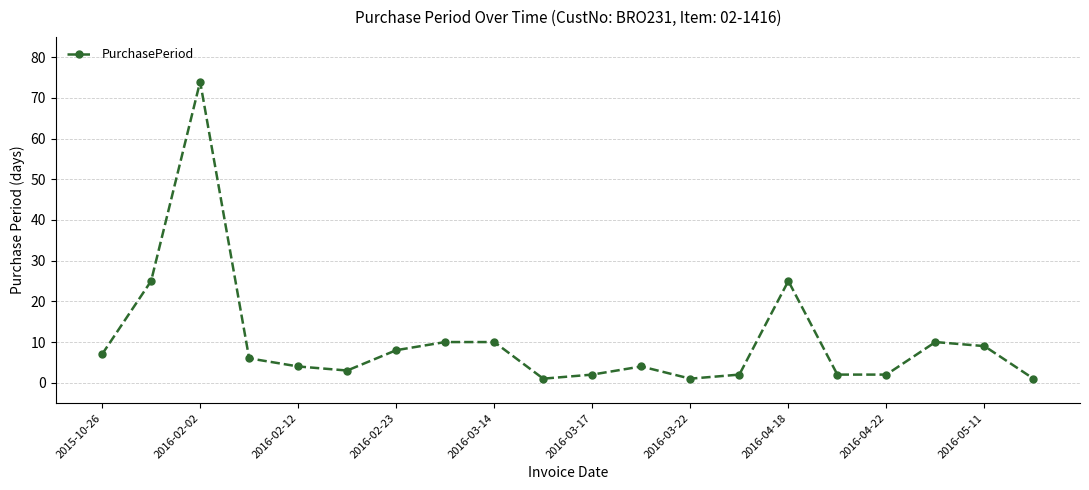

True or false: there are more than 2 points higher than both neighbors.

True